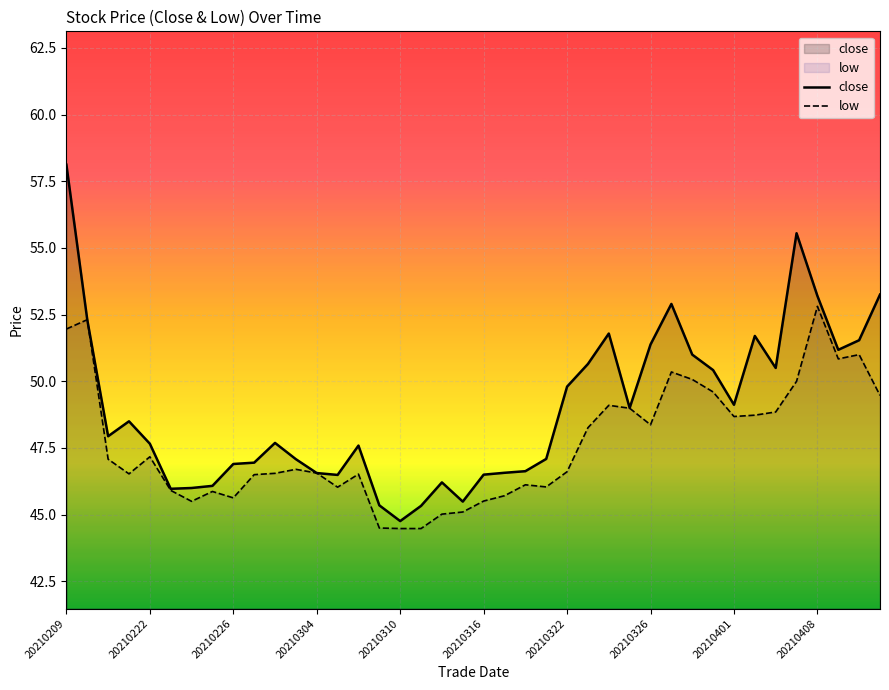

Reading left to right, list all the values displayed in this chart.

close: 58.1	52.3	47.9	48.5	47.7	46.0	46.0	46.1	46.9	47.0	47.7	47.1	46.6	46.5	47.6	45.4	44.8	45.3	46.2	45.5	46.5	46.6	46.6	47.1	49.8	50.6	51.8	49.0	51.4	52.9	51.0	50.4	49.1	51.7	50.5	55.5	53.2	51.2	51.5	53.2
low: 52.0	52.3	47.1	46.5	47.2	45.9	45.5	45.9	45.6	46.5	46.5	46.7	46.6	46.0	46.5	44.5	44.5	44.5	45.0	45.1	45.5	45.7	46.1	46.0	46.6	48.3	49.1	49.0	48.4	50.4	50.1	49.6	48.7	48.7	48.9	50.0	52.8	50.8	51.0	49.5